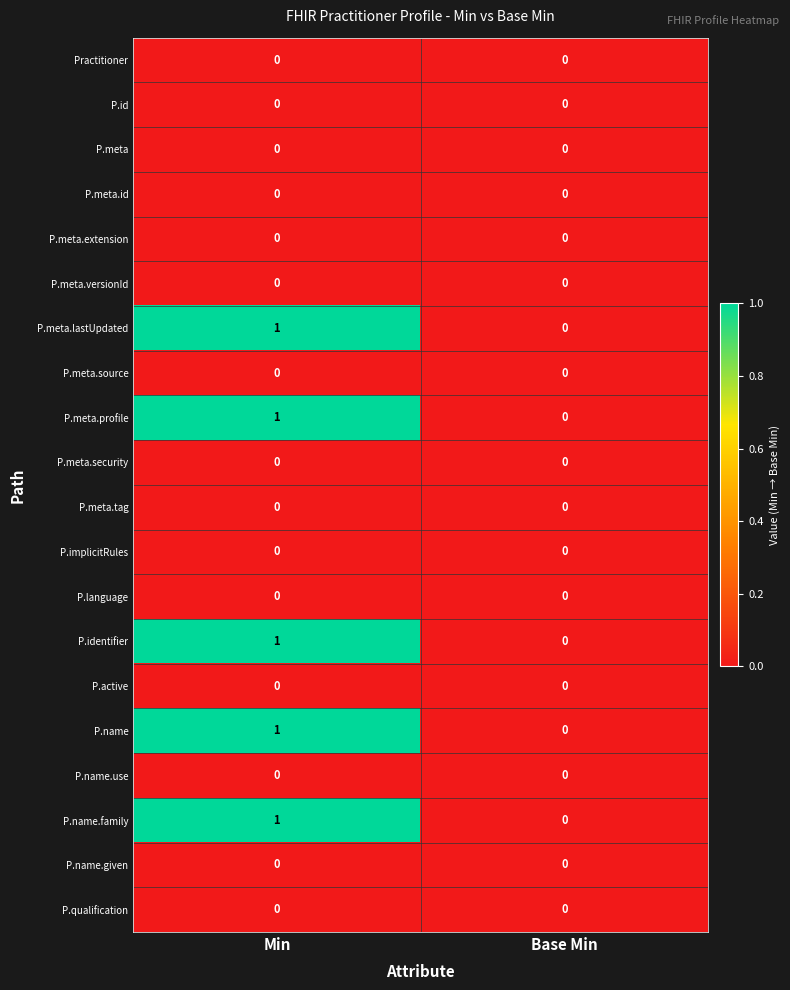

What is the total value across all series at Min?

5